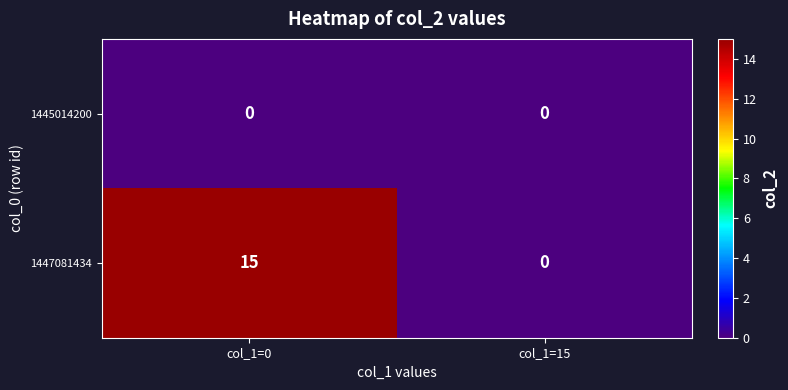

True or false: 1447081434 has a value of 4 at col_1=0.

False